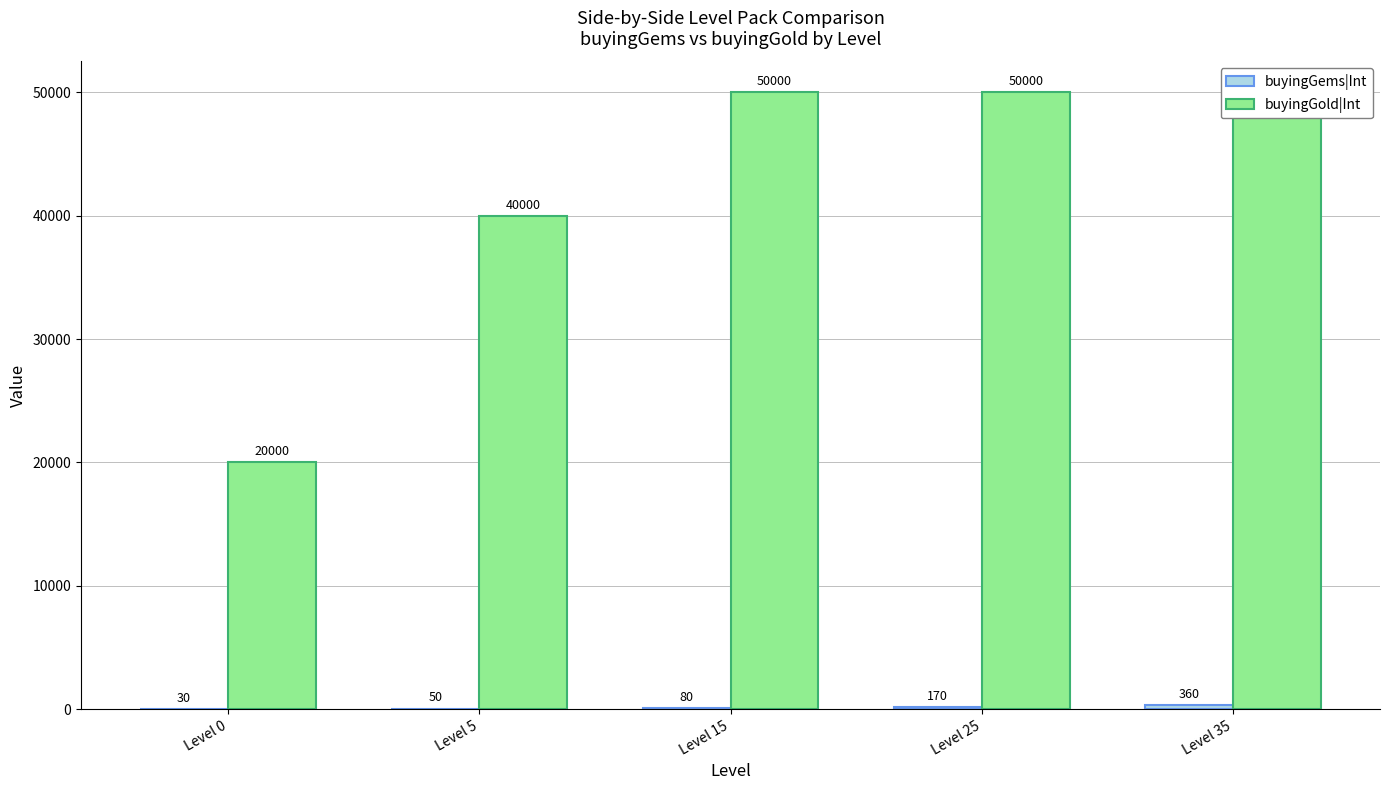

What are all the series names shown in the legend?

buyingGems|Int, buyingGold|Int